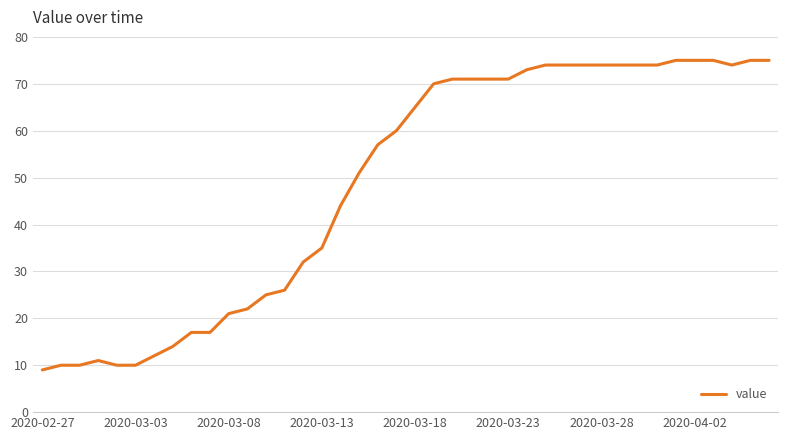

What is the difference between the maximum and minimum values?

66